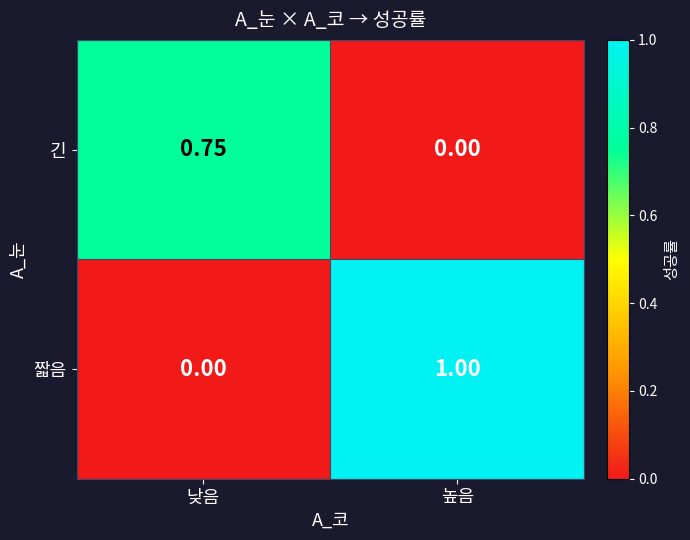

Which series has the largest range (max minus min)?

짧음